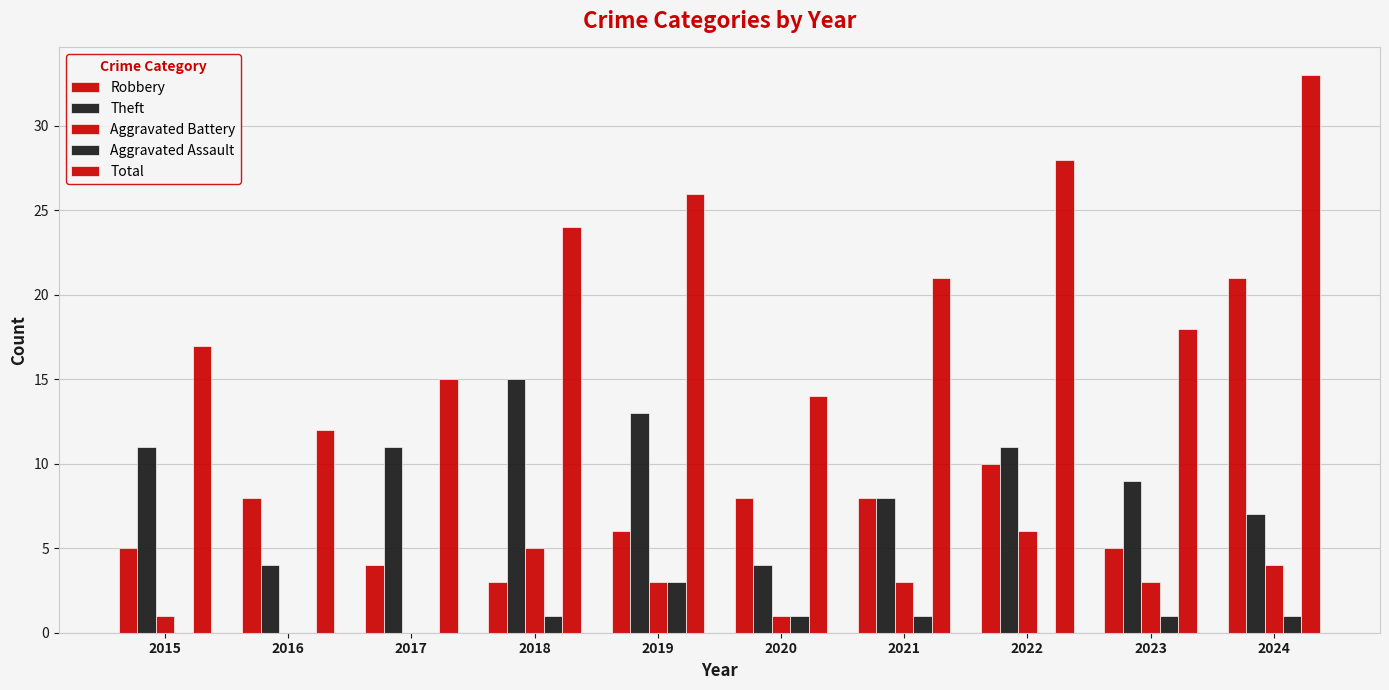

At which category is the sum across all series the highest?

2024